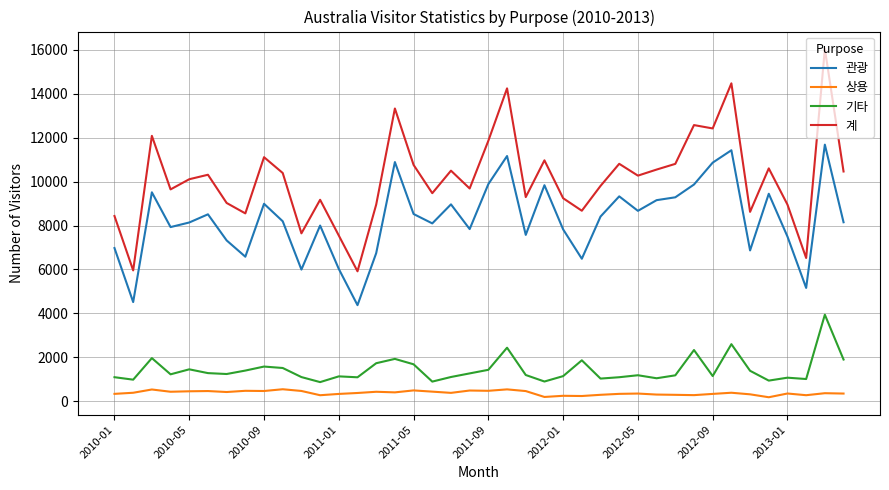

How many lines are shown in the chart?

4